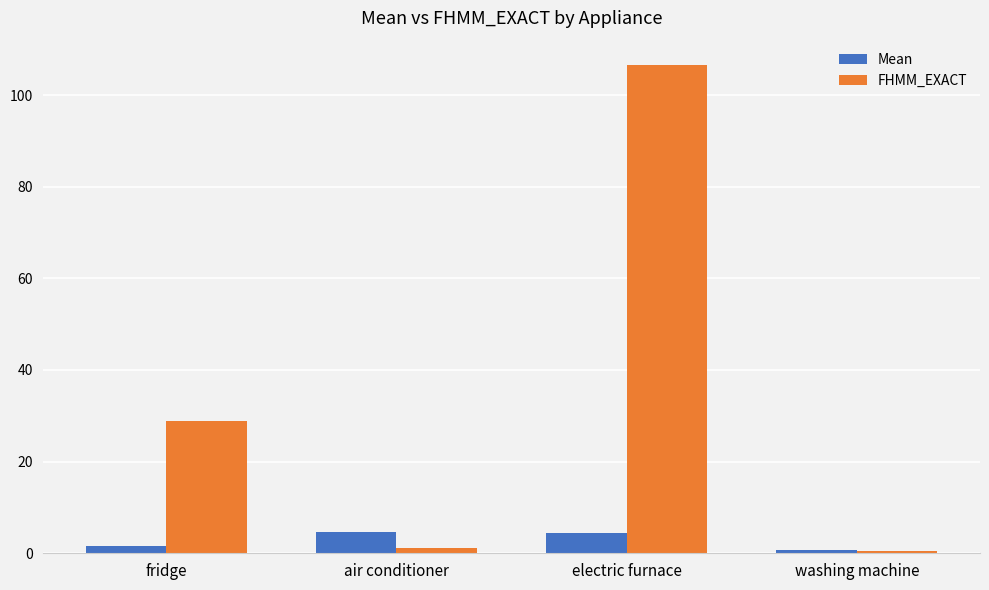

Rank the series by their maximum value, from lowest to highest.

Mean, FHMM_EXACT